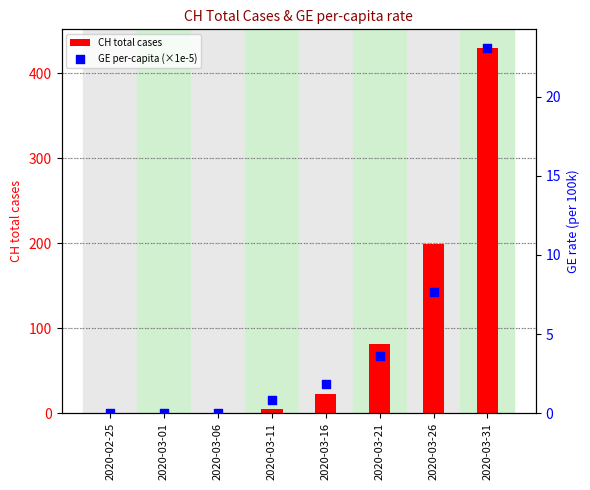

What are all the series names shown in the legend?

CH total cases, GE per-capita (×1e-5)